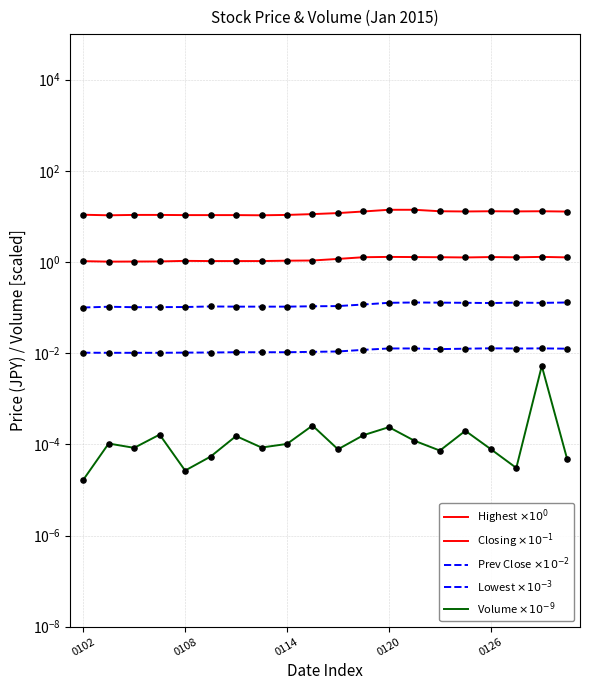

What are all the series names shown in the legend?

Highest $\times10^{0}$, Closing $\times10^{-1}$, Prev Close $\times10^{-2}$, Lowest $\times10^{-3}$, Volume $\times10^{-9}$